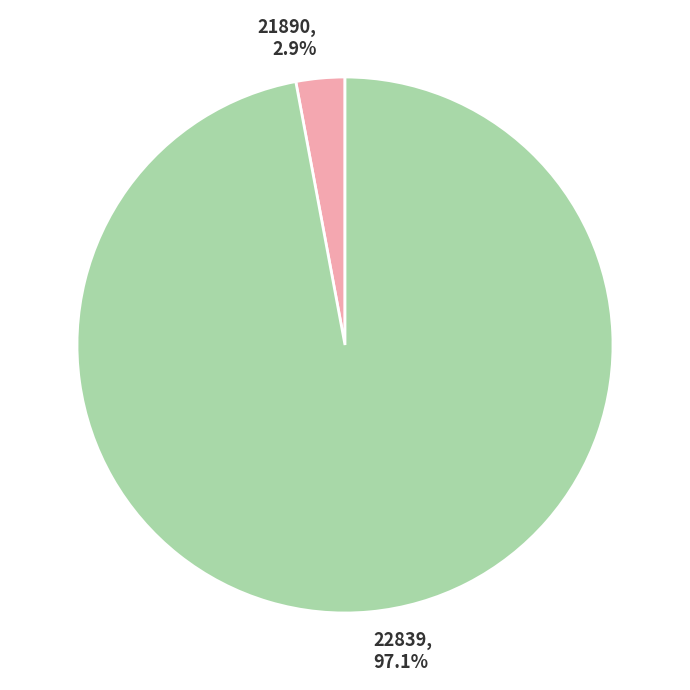

Is 22839 the majority of the pie?

Yes